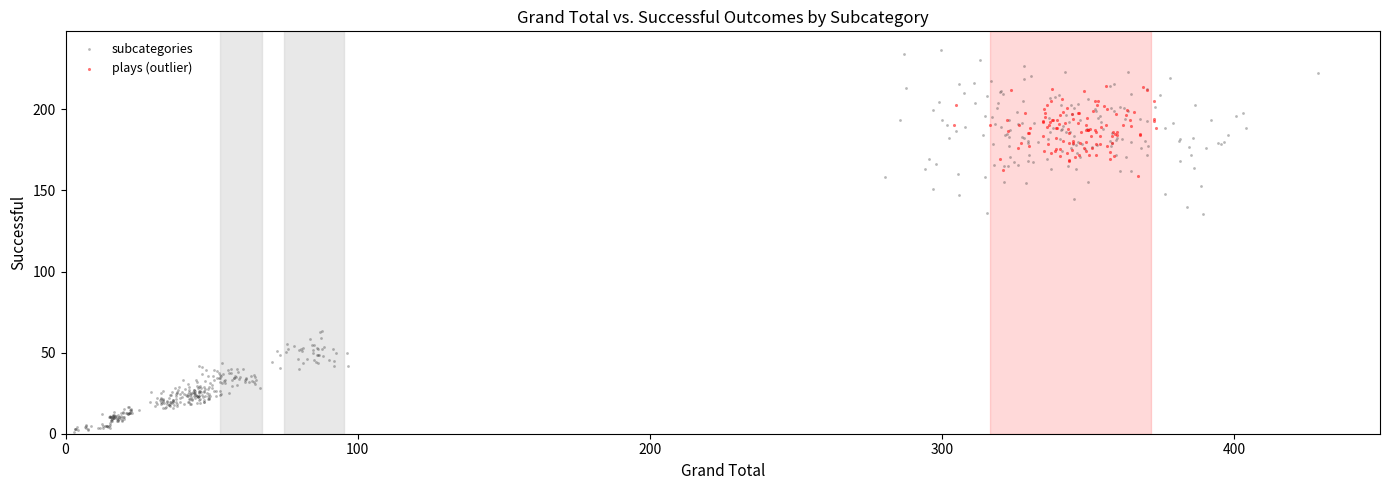

What are all the series names shown in the legend?

subcategories, plays (outlier)